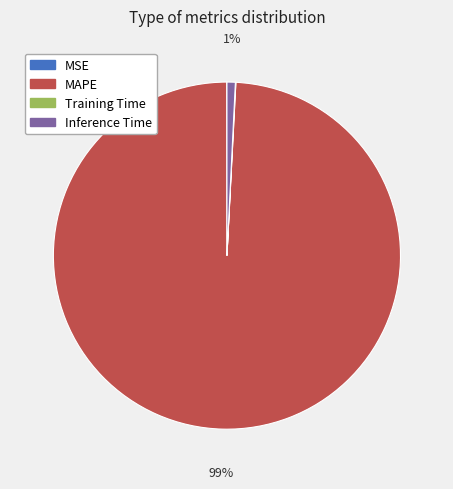

Which slice is the largest?

MAPE